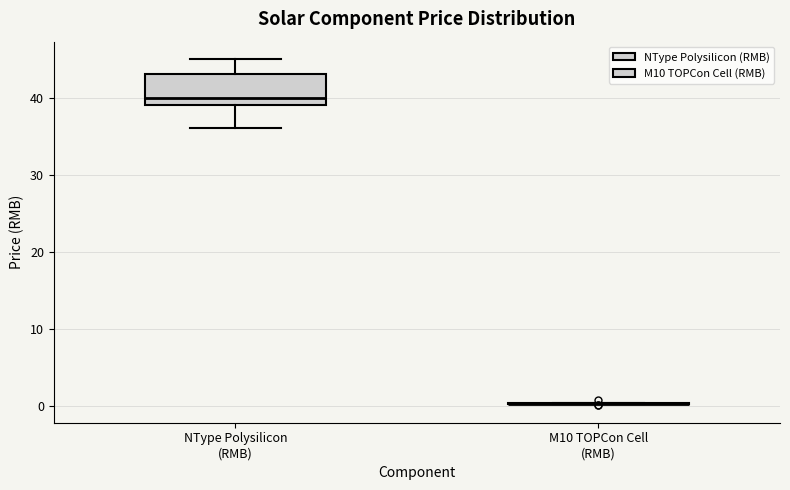

Reading left to right, transcribe this box plot: for each box, give where its median line is, the range the box spans, and where its two whiskers end, as read against the y-axis. The values are not printed on the chart, so give them approximately, as read against the axis.

NType Polysilicon (RMB): median 40, box 39 to 43, whiskers 36 to 45
M10 TOPCon Cell (RMB): box collapsed to a line at 0, whiskers 0 to 0